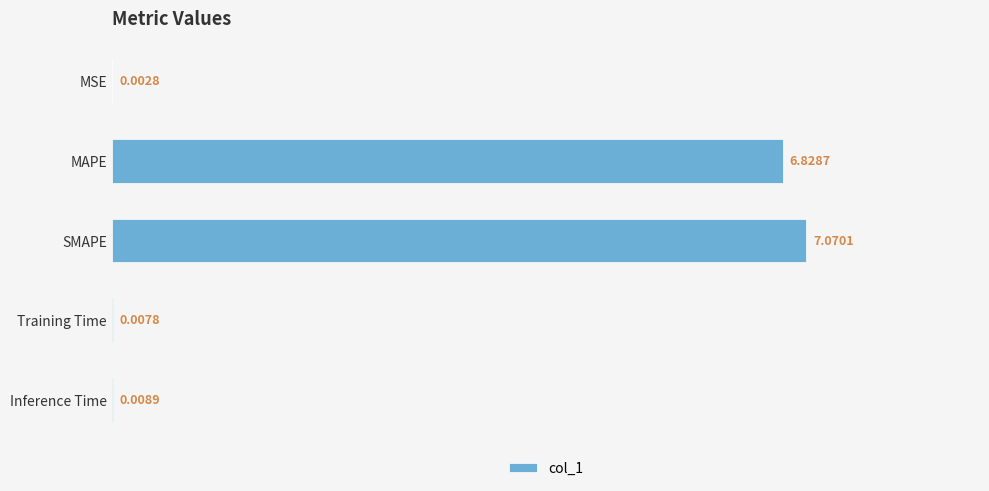

Does the chart contain stacked bars?

No